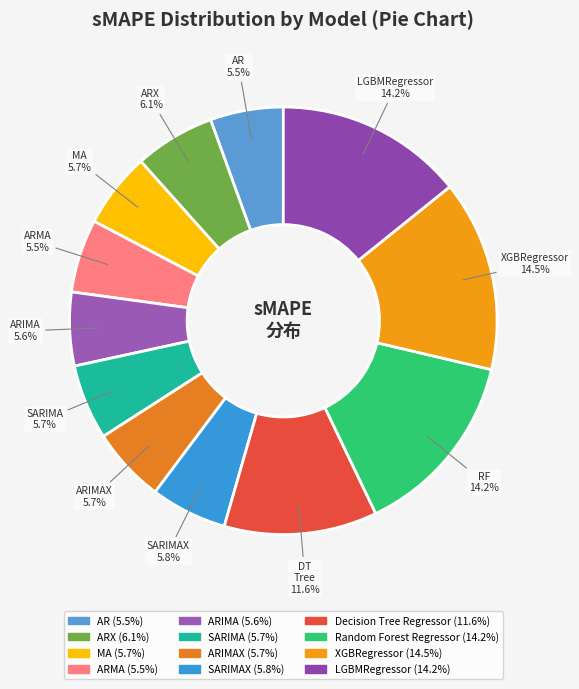

How many slices are in this pie chart?

12